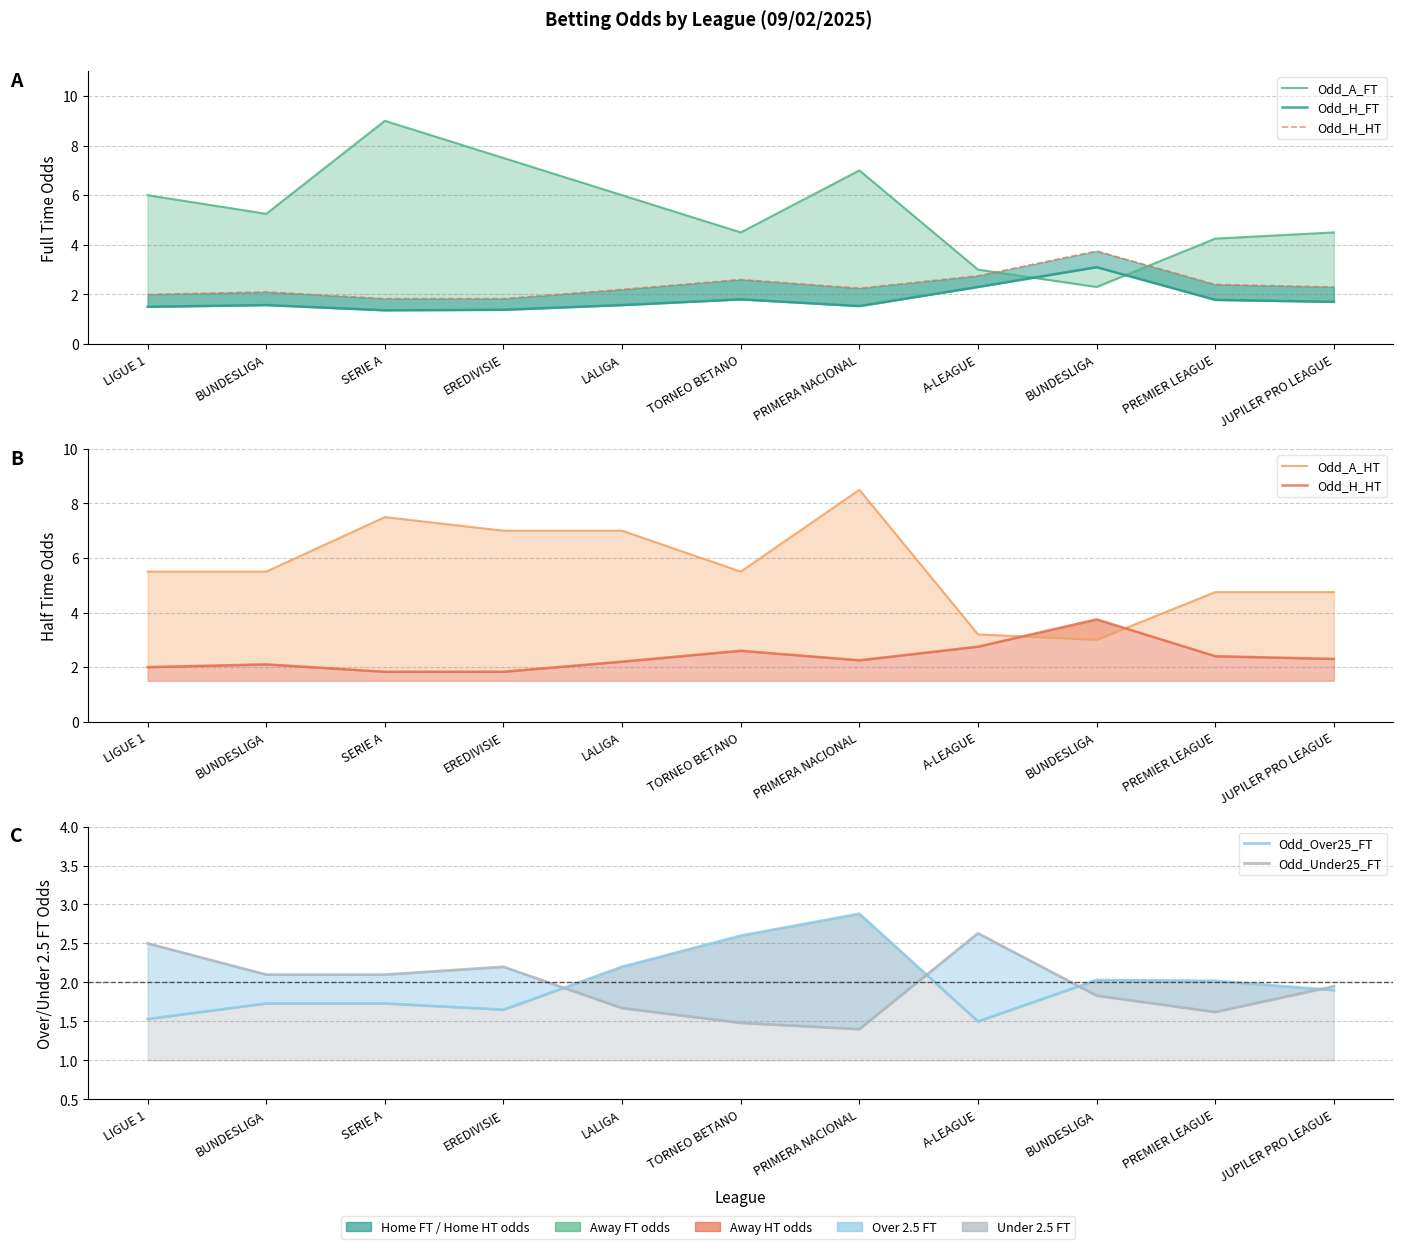

What is the label of the 5th point from the left?

LALIGA